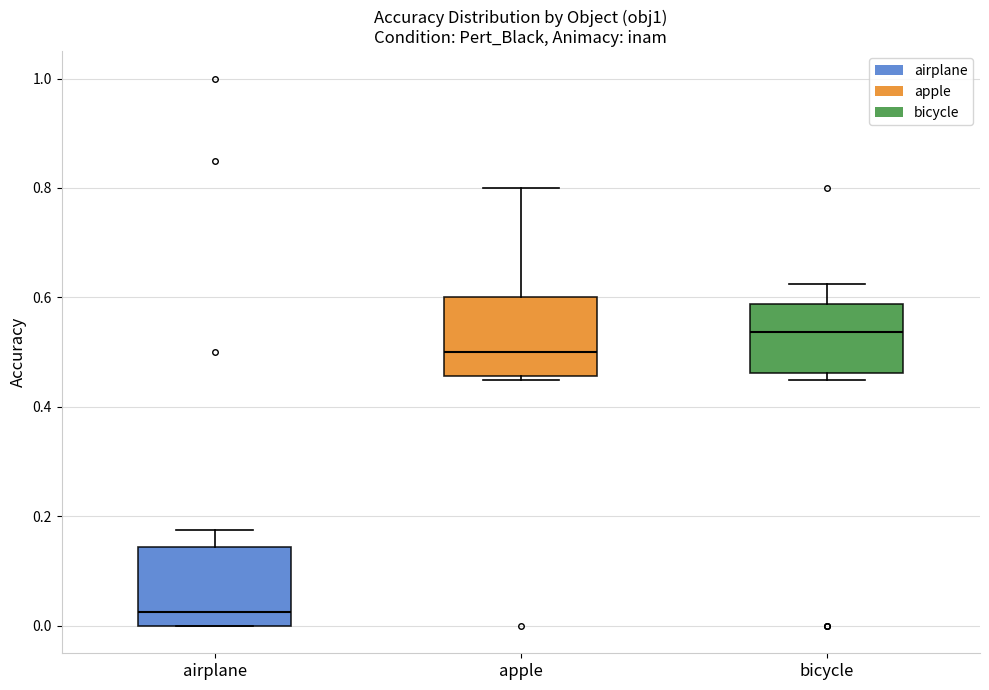

Reading left to right, read every box against the y-axis: the position of its median line, the range the box covers, and the ends of its whiskers. The values are not printed on the chart, so give them approximately, as read against the axis.

airplane: median 0.02, box 0.00 to 0.14, whiskers 0.00 to 0.18
apple: median 0.50, box 0.46 to 0.60, whiskers 0.46 (just below the box's lower edge) to 0.80
bicycle: median 0.54, box 0.46 to 0.58, whiskers 0.46 (just below the box's lower edge) to 0.62